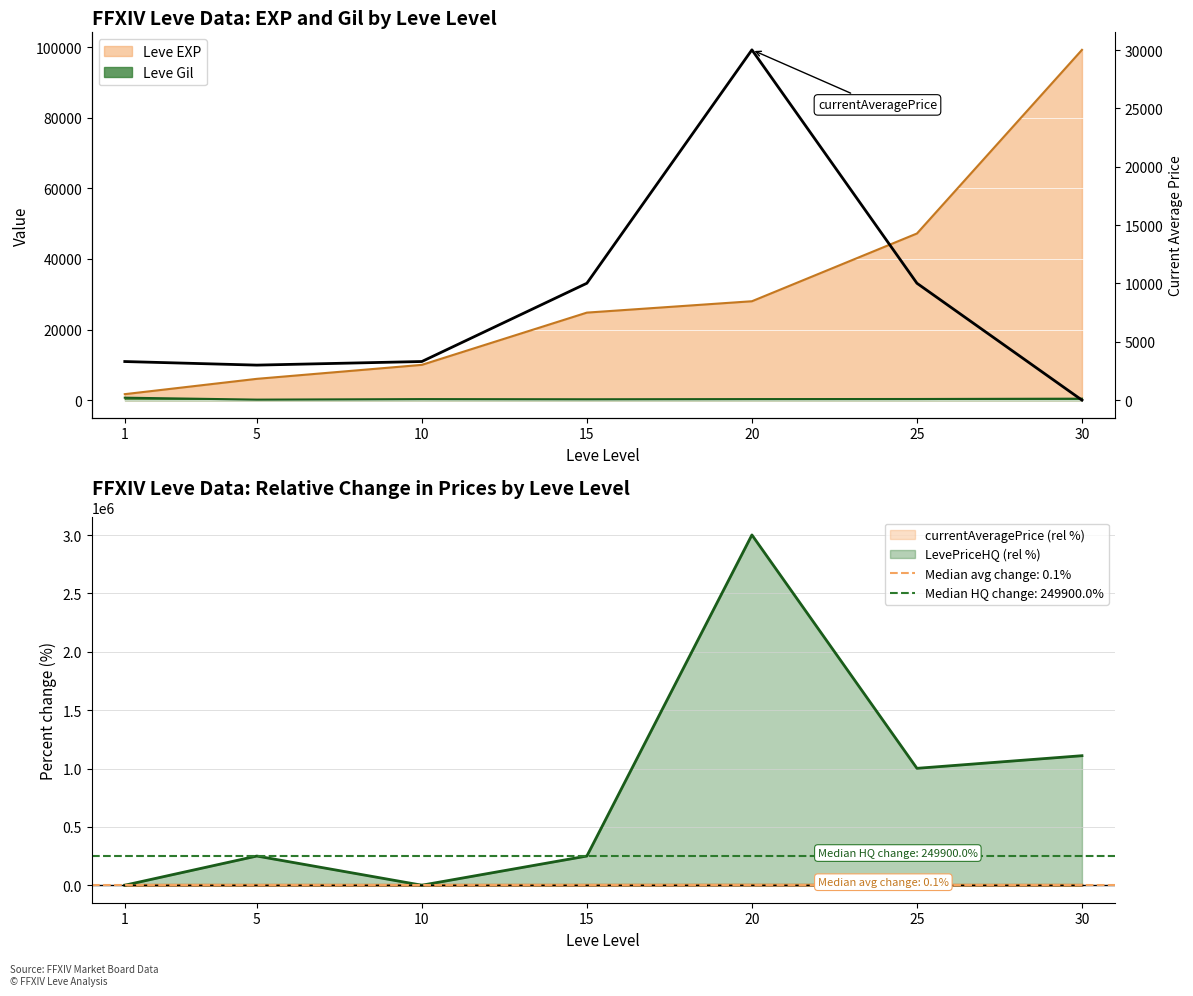

Which label corresponds to the largest value in the chart?

20